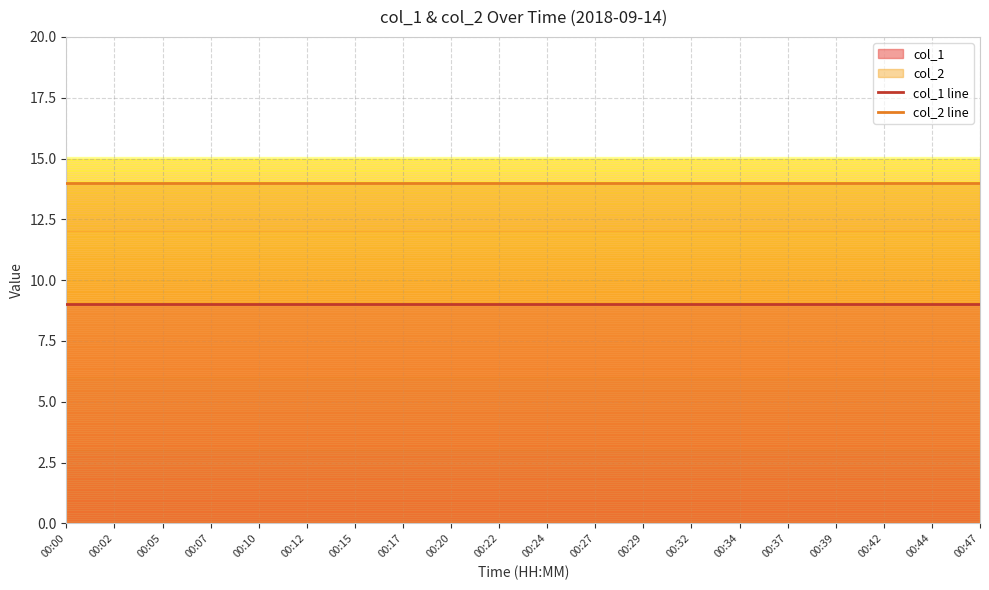

Between 00:00 and 00:24, which is larger?

00:00